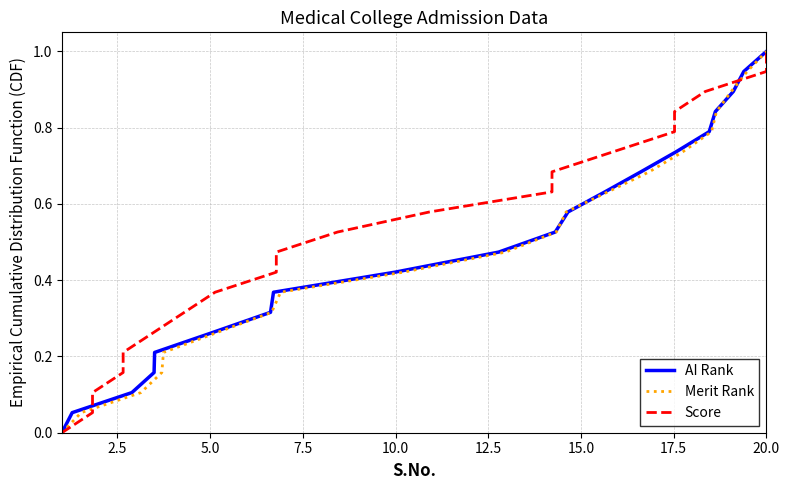

What is the maximum value for AI Rank?

1.0